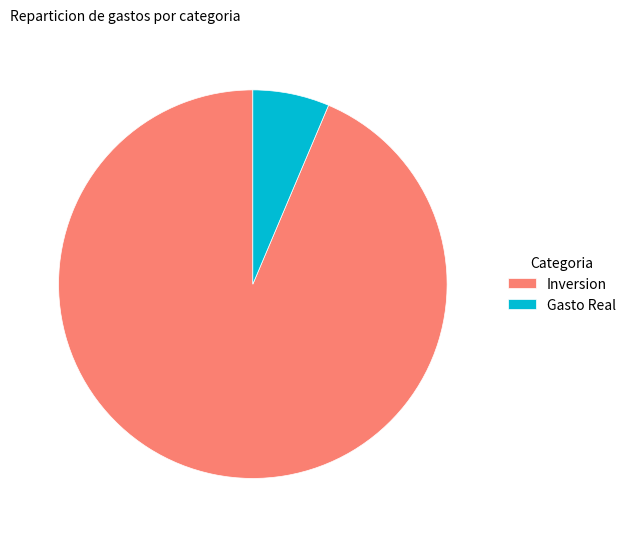

Rank the categories by value from lowest to highest.

Gasto Real, Inversion